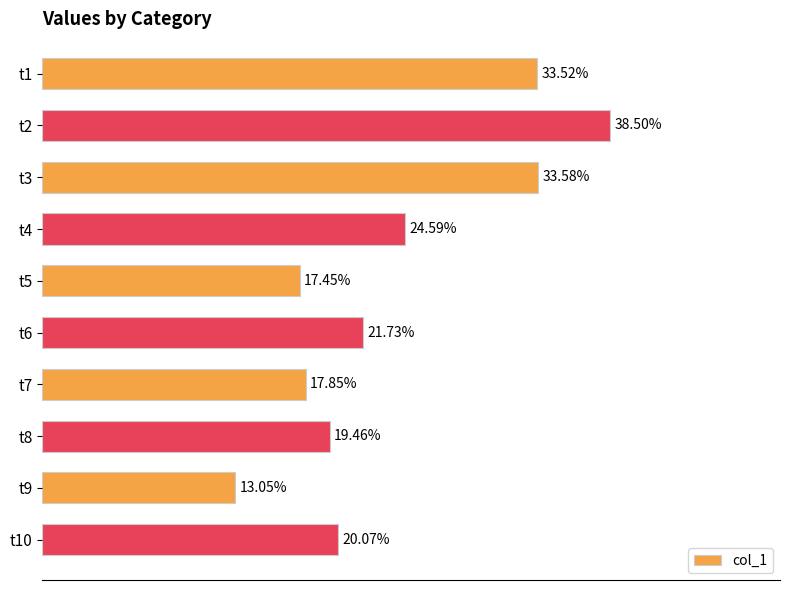

Rank the categories by value from lowest to highest.

t9, t5, t7, t8, t10, t6, t4, t1, t3, t2